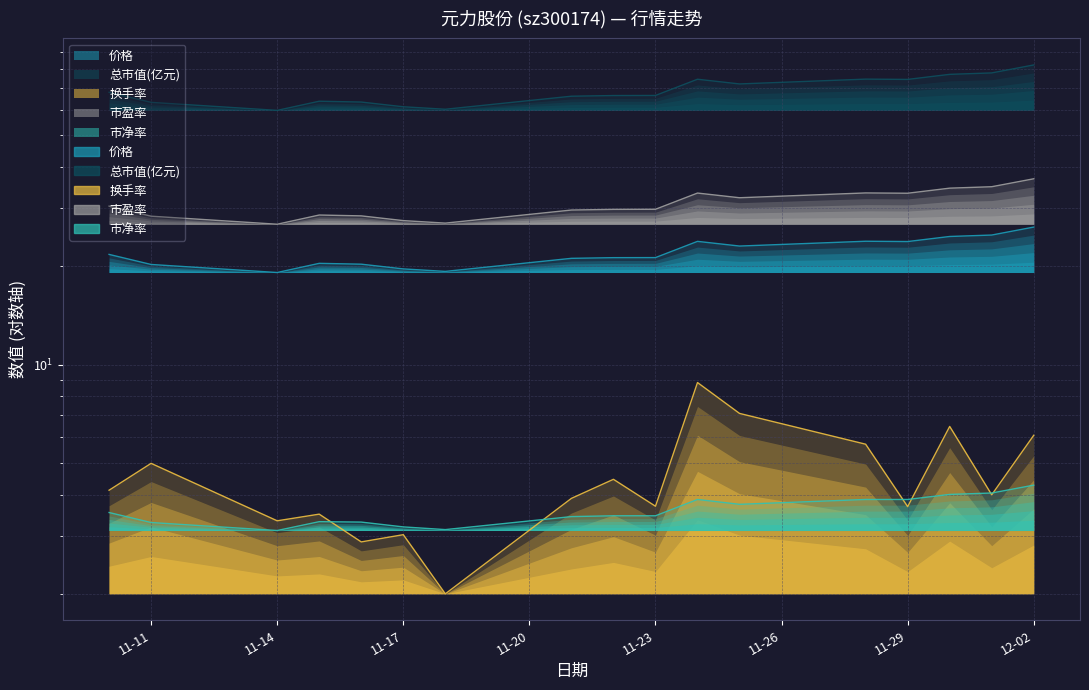

What is the sum of all 总市值(亿元) values?

1167.8